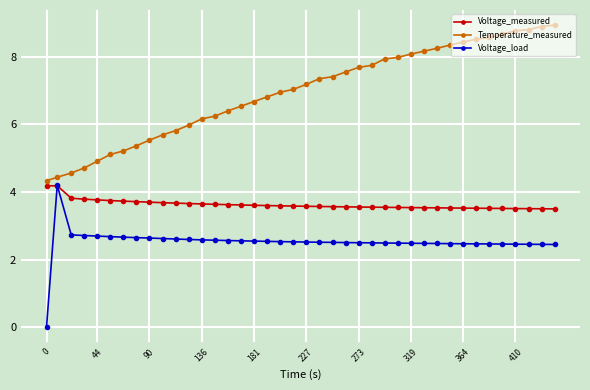

List the series in order of their overall mean, highest first.

Temperature_measured, Voltage_measured, Voltage_load